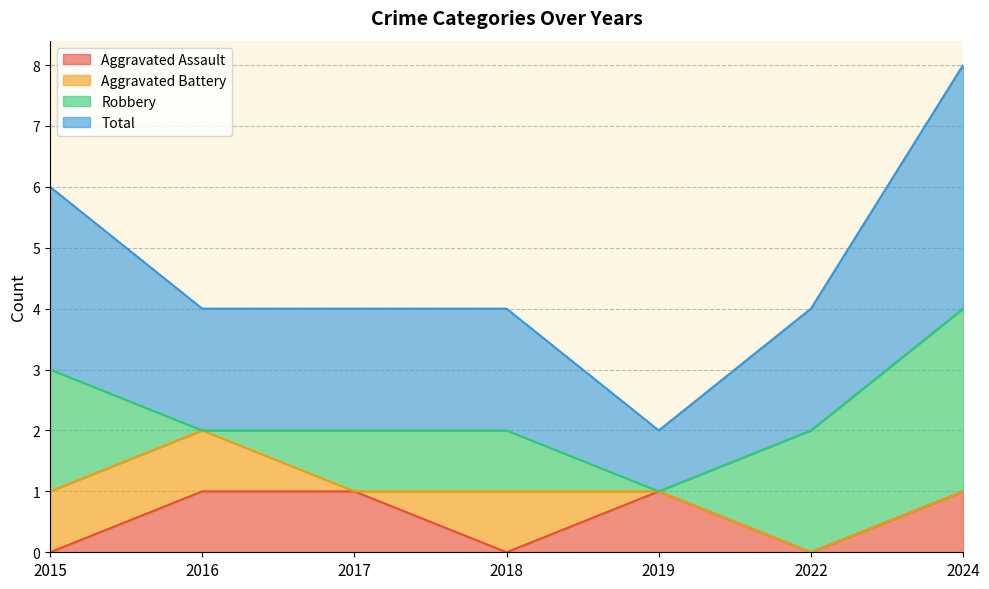

Which has a higher value, 2024 or 2016?

2024